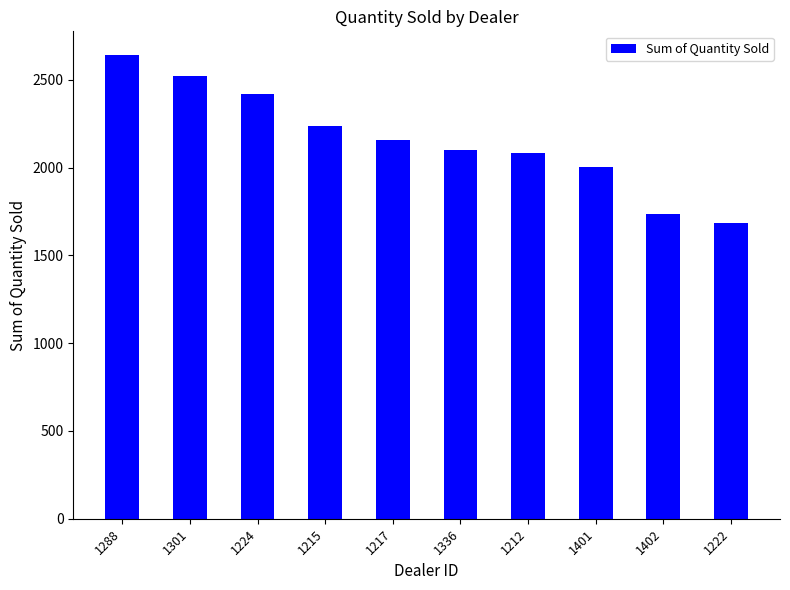

Is it true that the value at 1402 is 668?

False